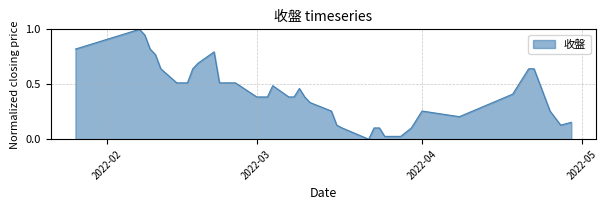

What is the difference between the maximum and minimum values?

1.0